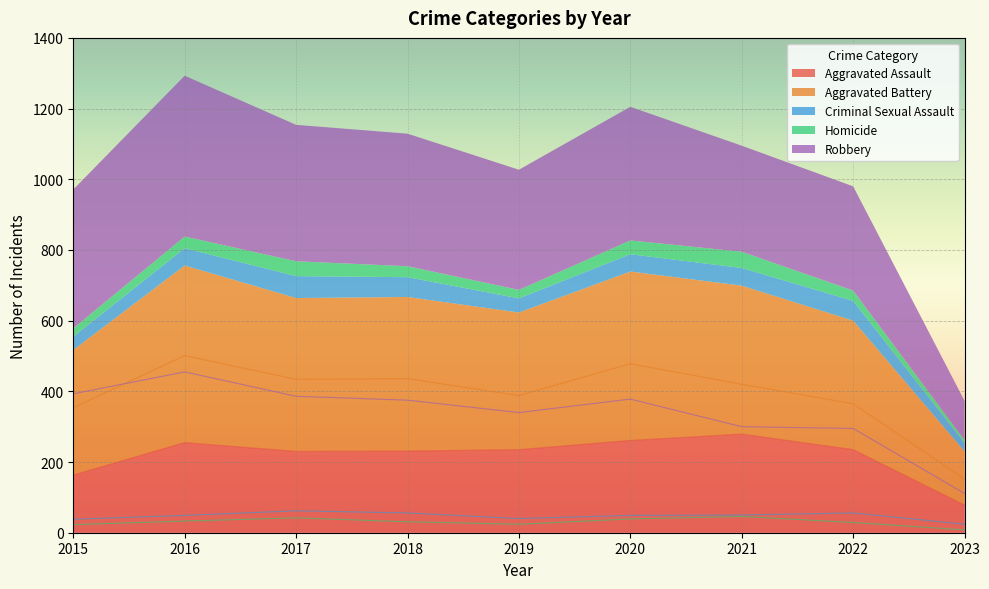

In Robbery, how many points are lower than both neighbors (excluding endpoints)?

1